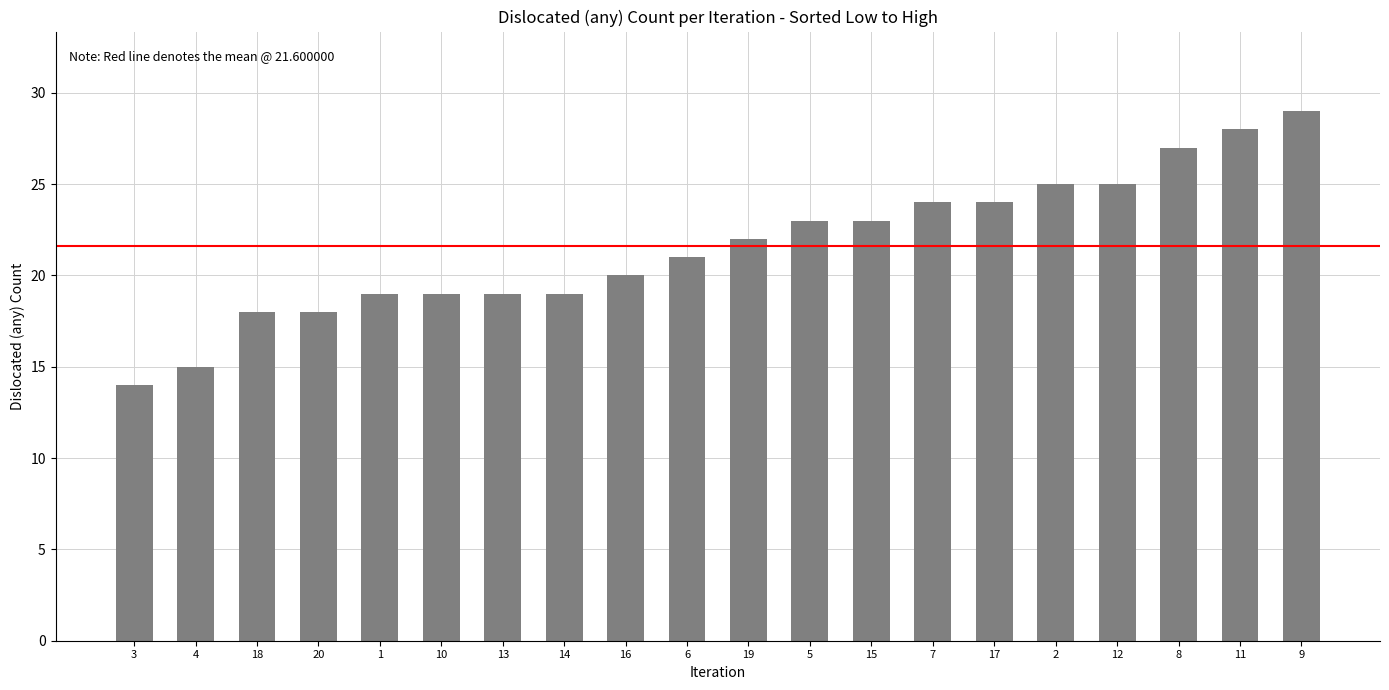

What is the minimum value shown in the chart?

14